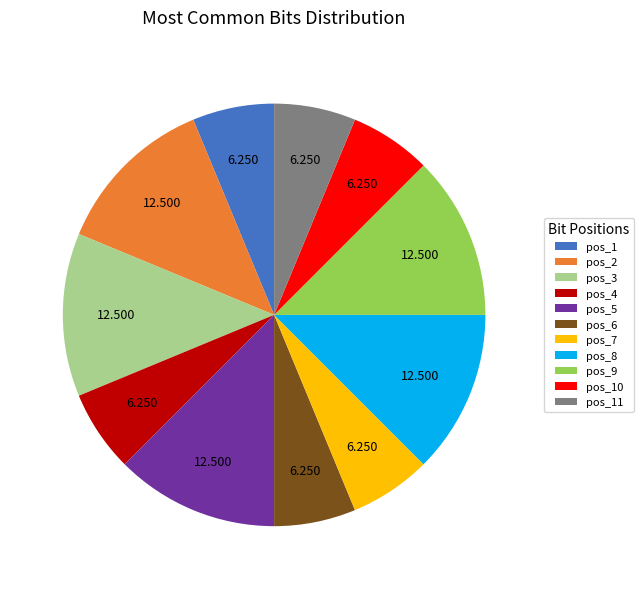

Is the sum of pos_1 and pos_2 greater than half?

No